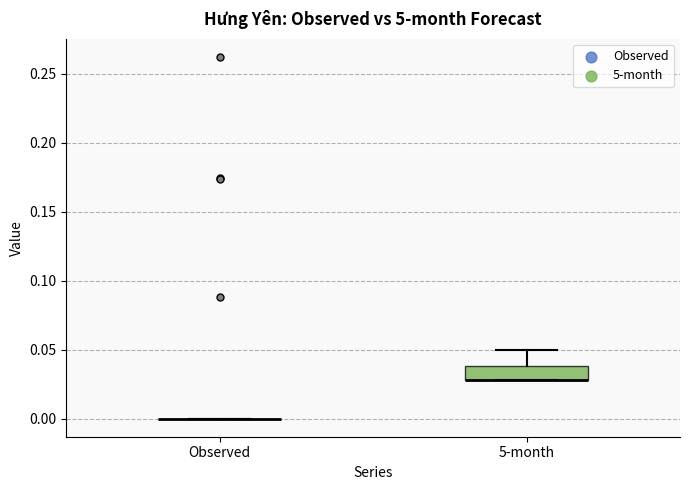

Reading left to right, transcribe this box plot: for each box, give where its median line is, the range the box spans, and where its two whiskers end, as read against the y-axis. The values are not printed on the chart, so give them approximately, as read against the axis.

Observed: box collapsed to a line at 0.00, whiskers 0.00 to 0.00
5-month: median 0.03 (drawn on the box's lower edge), box 0.03 to 0.04, whiskers 0.03 to 0.05